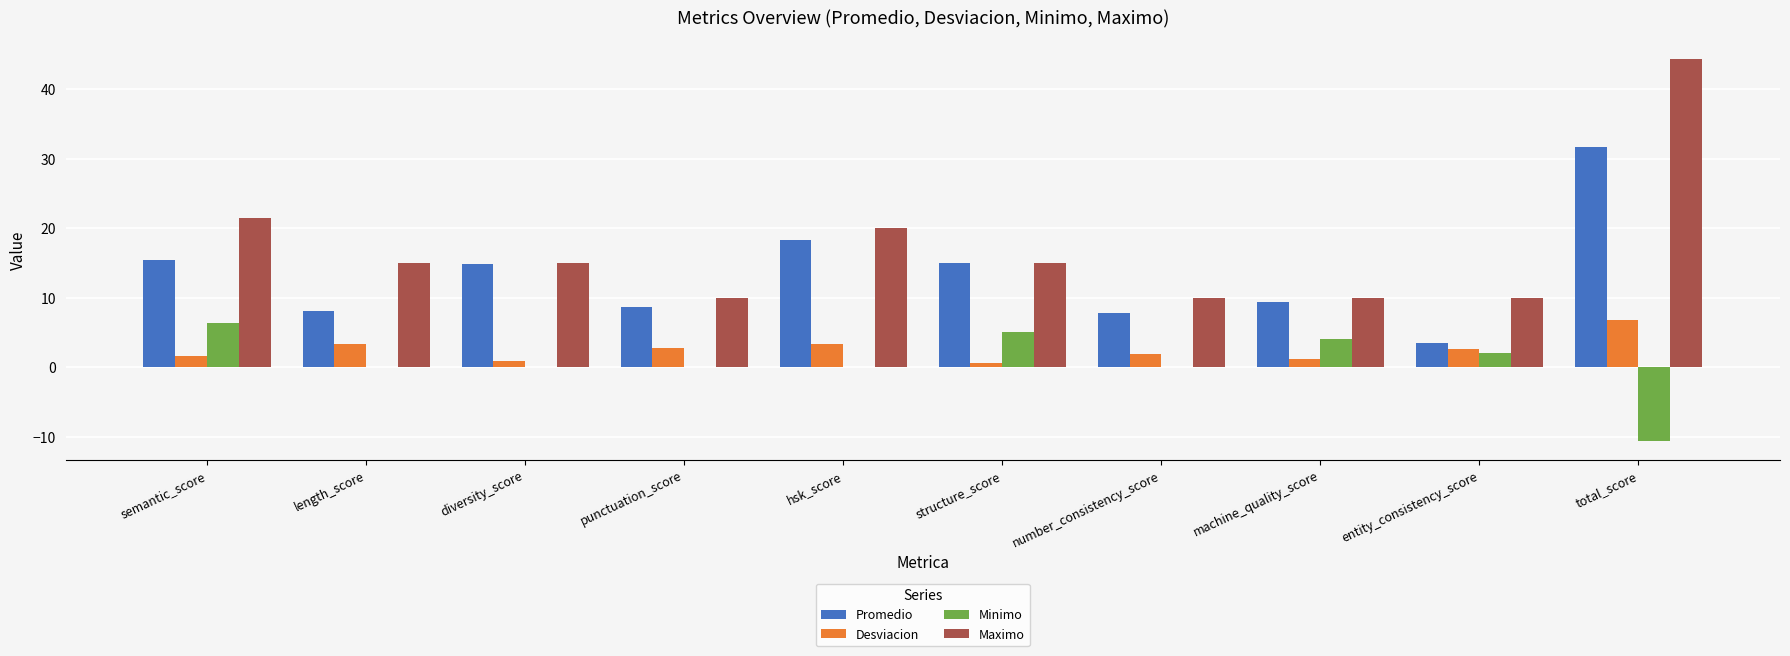

What value does the Promedio series have at machine_quality_score?

9.4